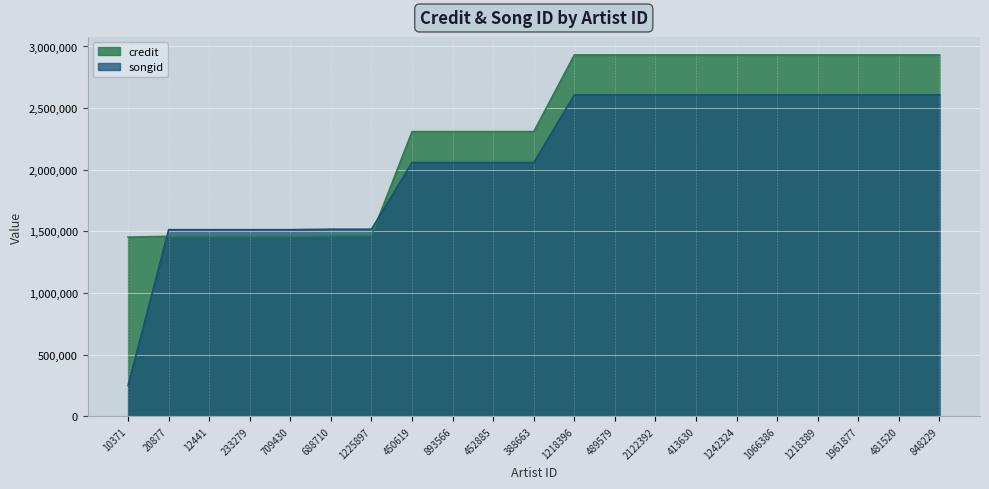

Which series has the largest total across all categories?

credit